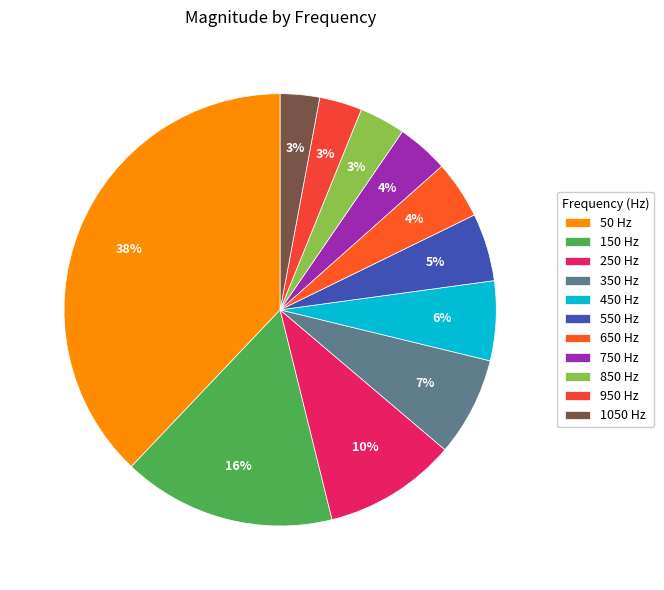

To the nearest percent, what is the difference between the largest and smallest slice percentages?

35%